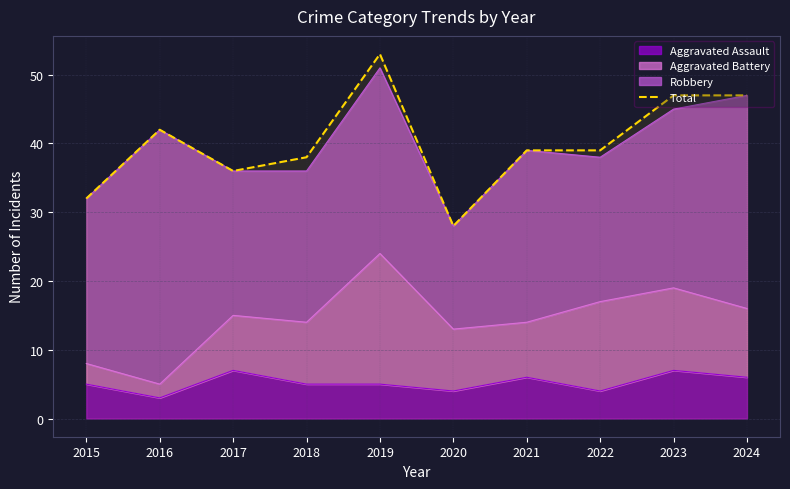

The chart shows a value of 28 at 2020. True or false?

True